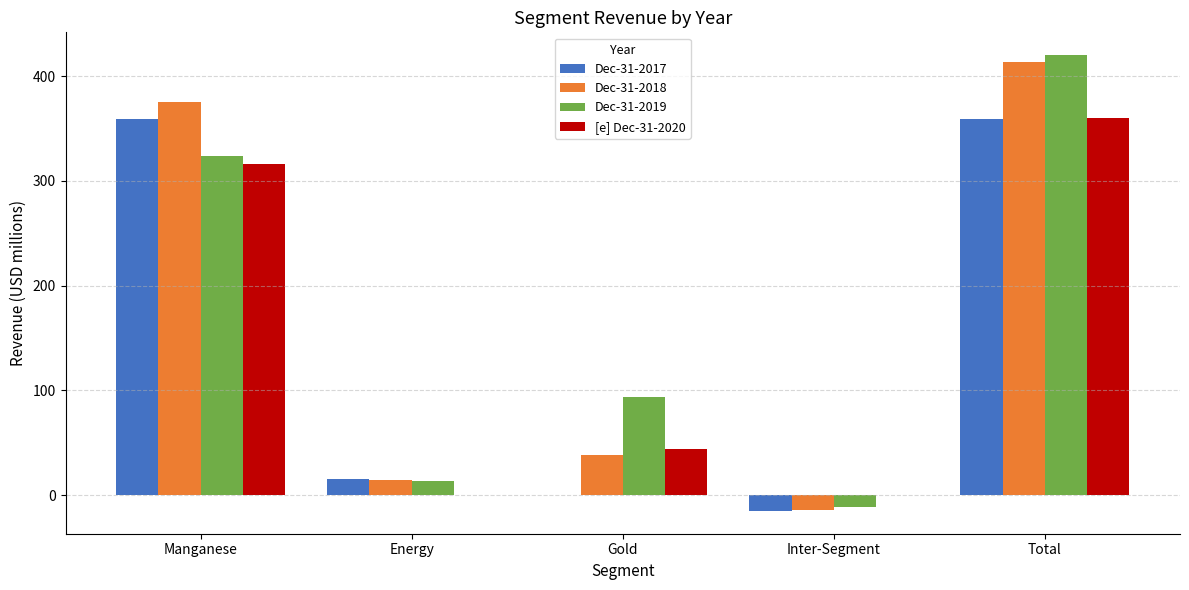

What is the sum of all Dec-31-2019 values?

840.3